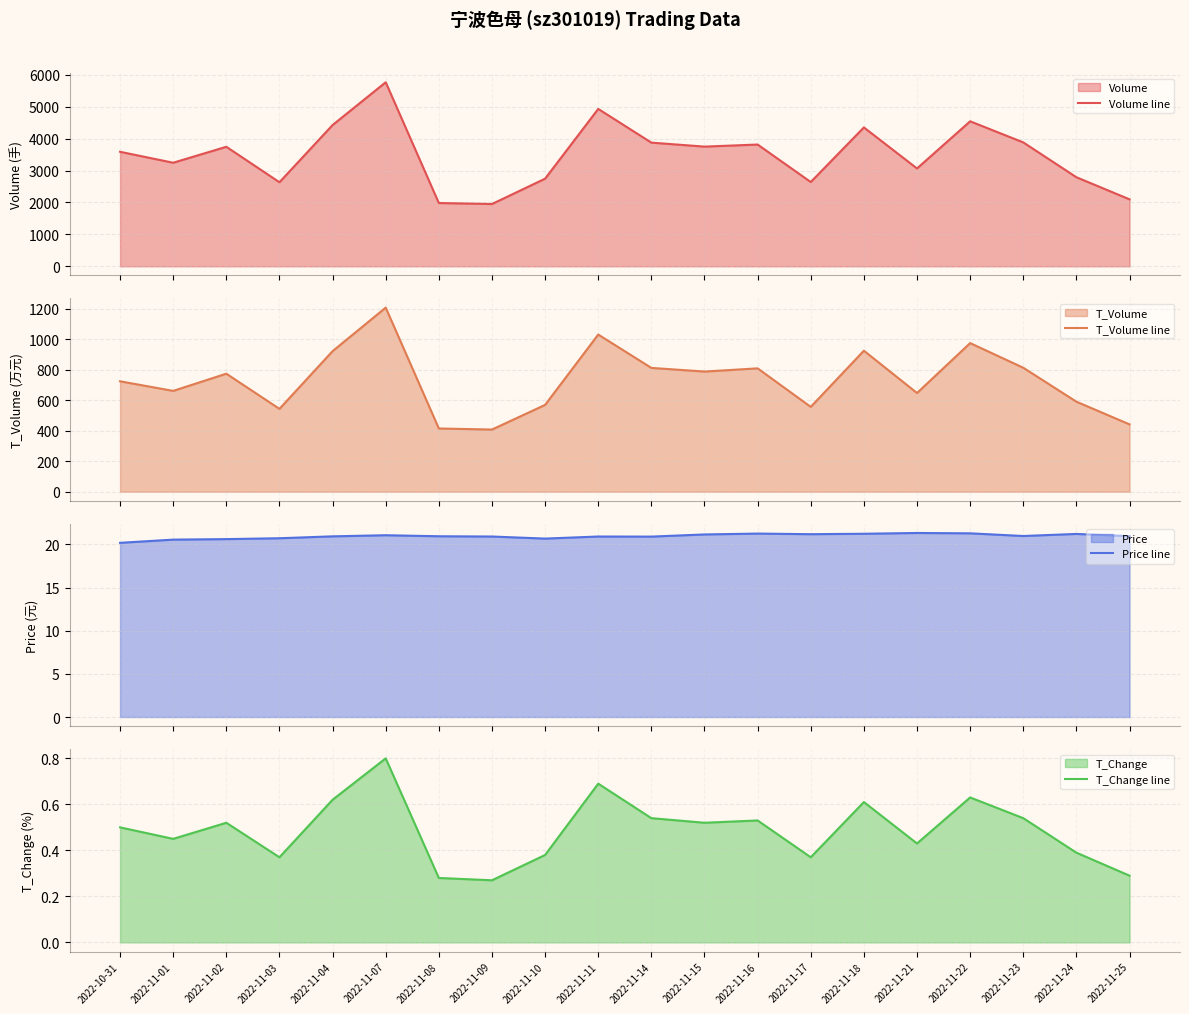

What is the lowest value of the T_Change line series?

0.3